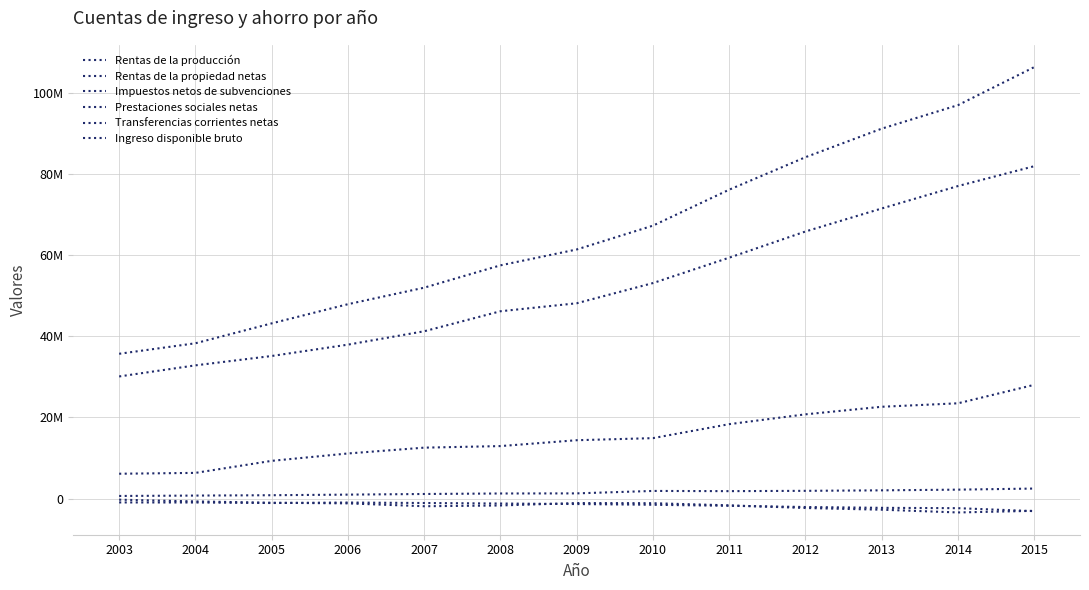

Which has a higher value, 2014 or 2015?

2015